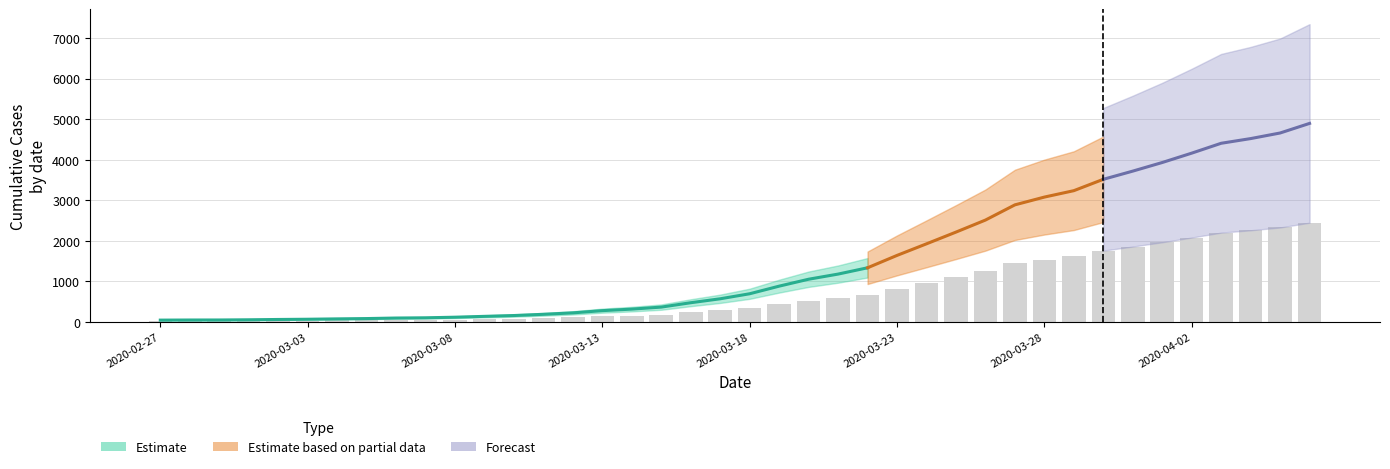

How many bars are there in total?

40